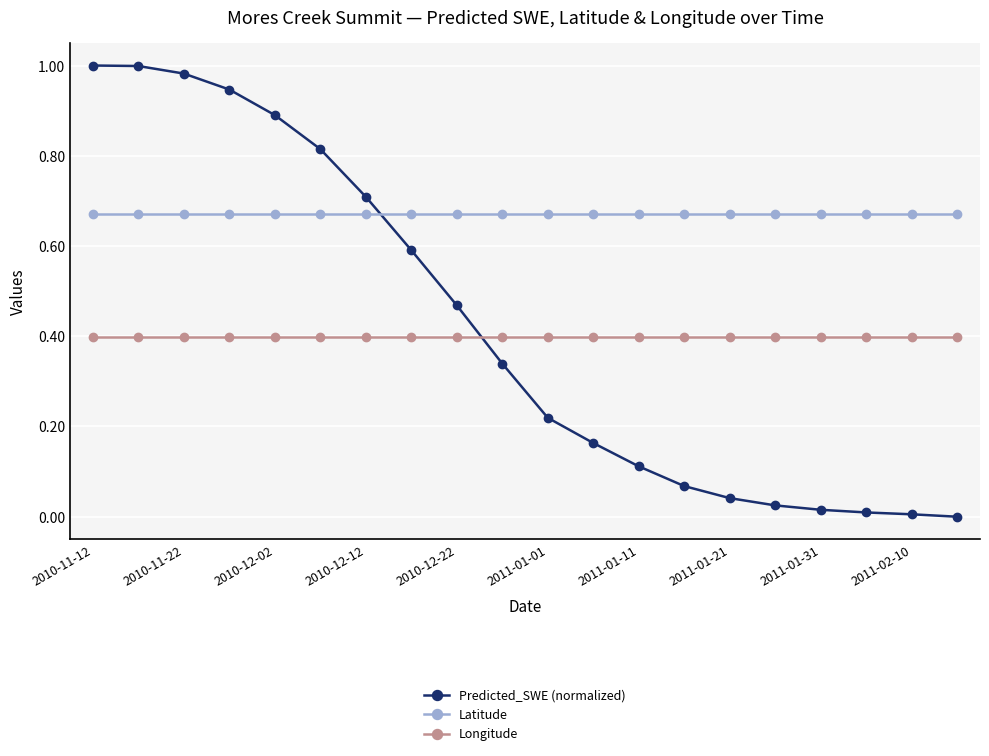

After their last crossing, which series has the higher values: Latitude or Predicted_SWE (normalized)?

Latitude